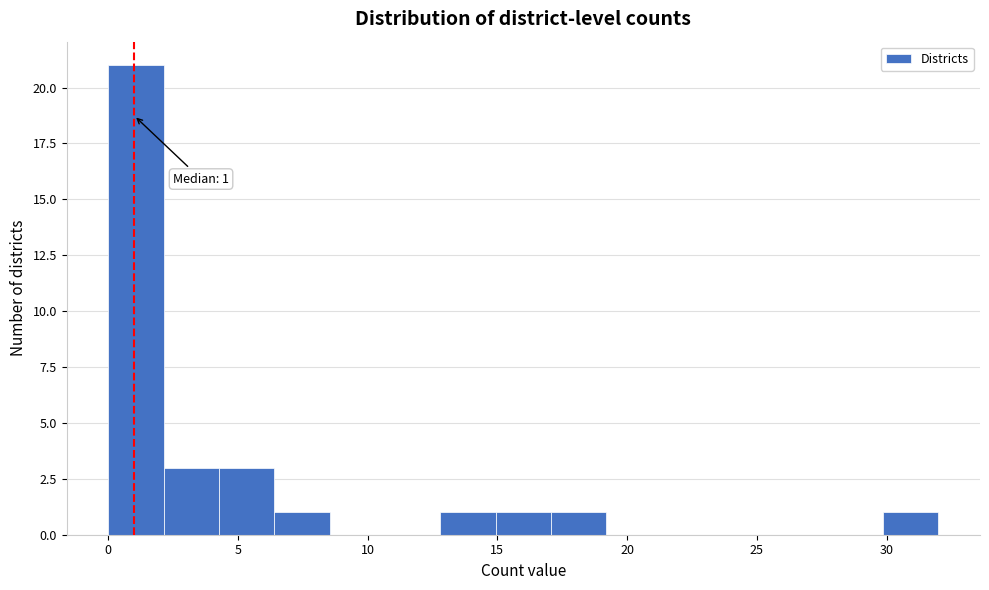

Which range on the x-axis has the tallest bar?

0.0 to 2.0